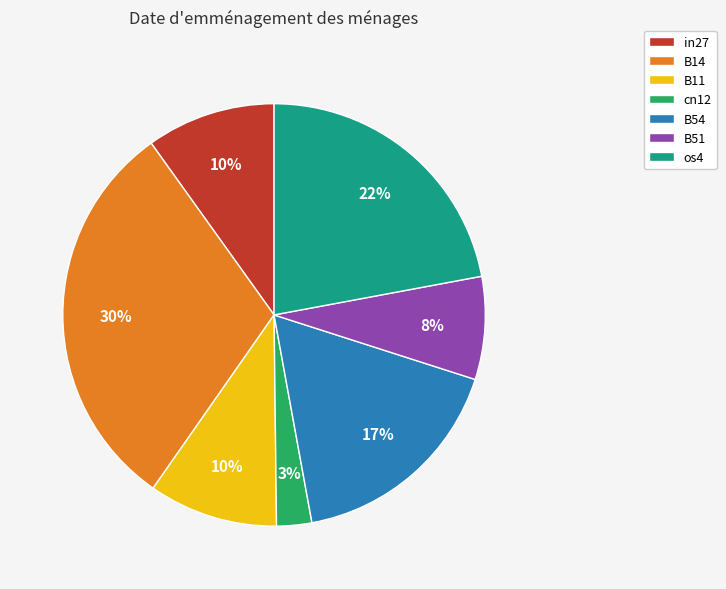

Is there a majority slice in this chart?

No